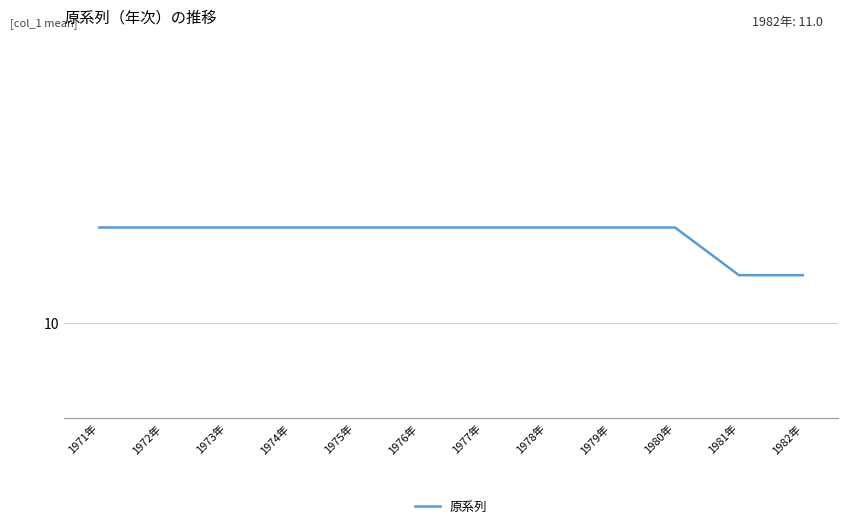

Does the chart have visible grid lines?

Yes